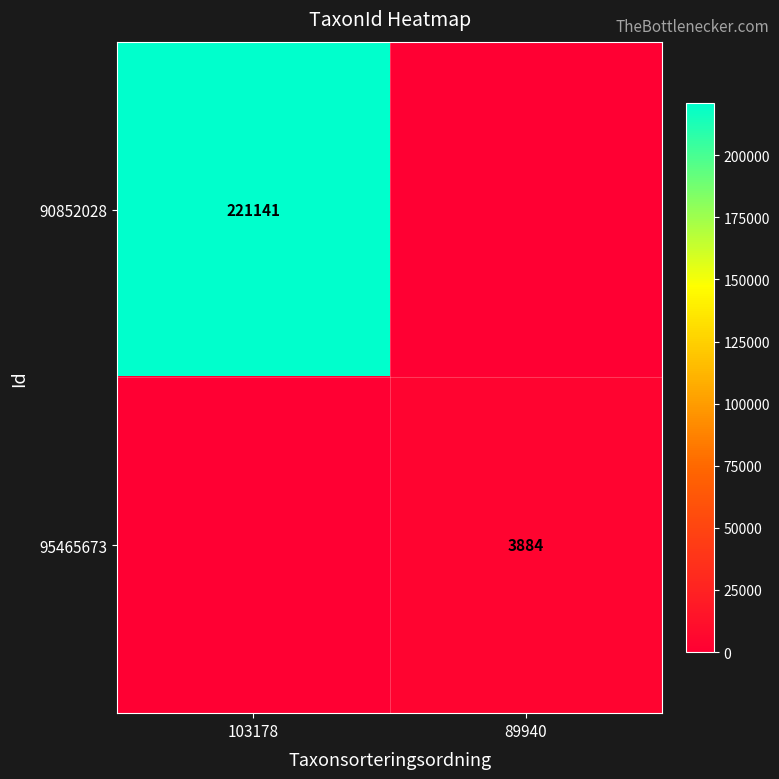

True or false: 95465673 has a value of 3884 at 89940.

True